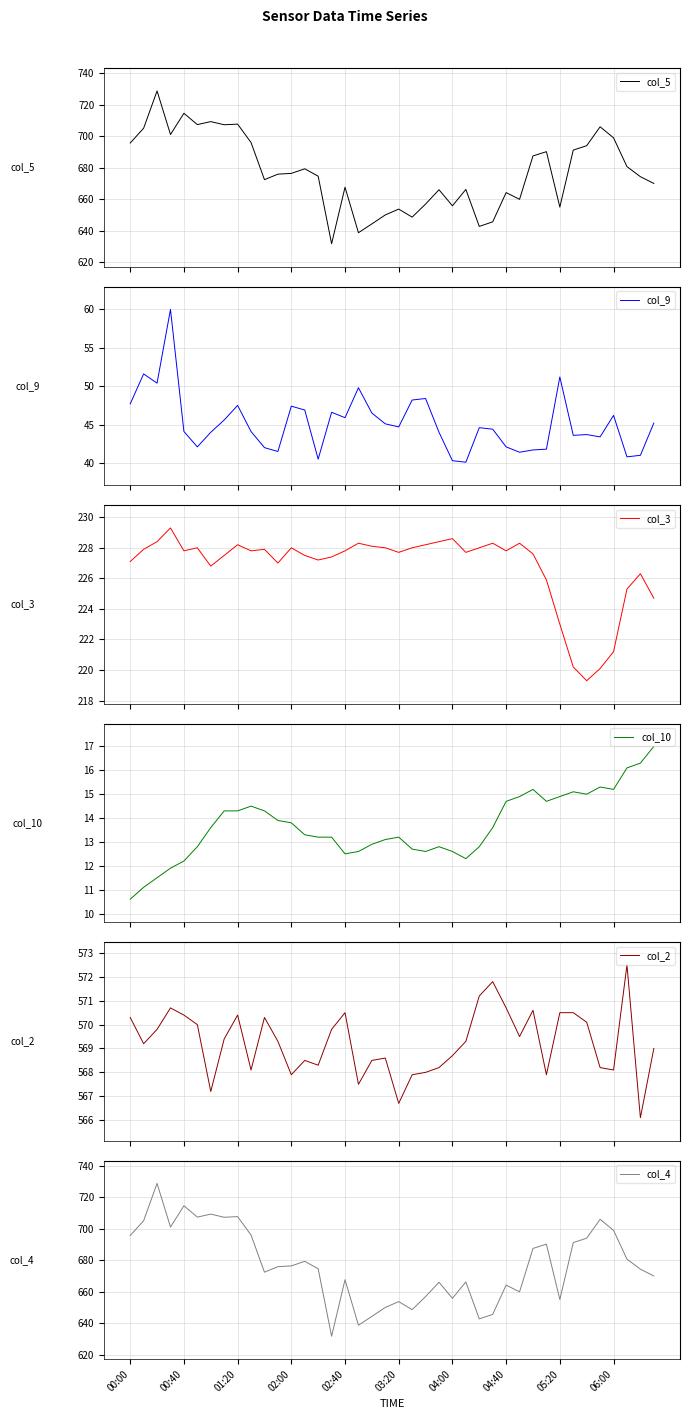

What is the highest value of the col_4 series?

728.8